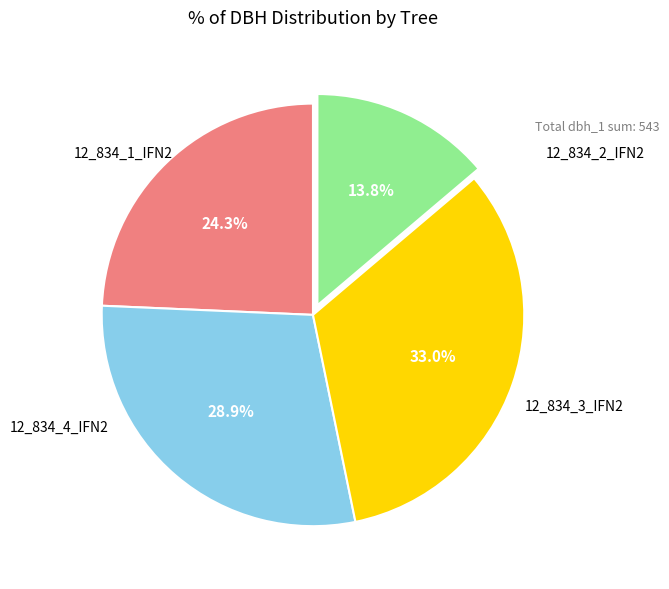

Does any single category account for the majority?

No